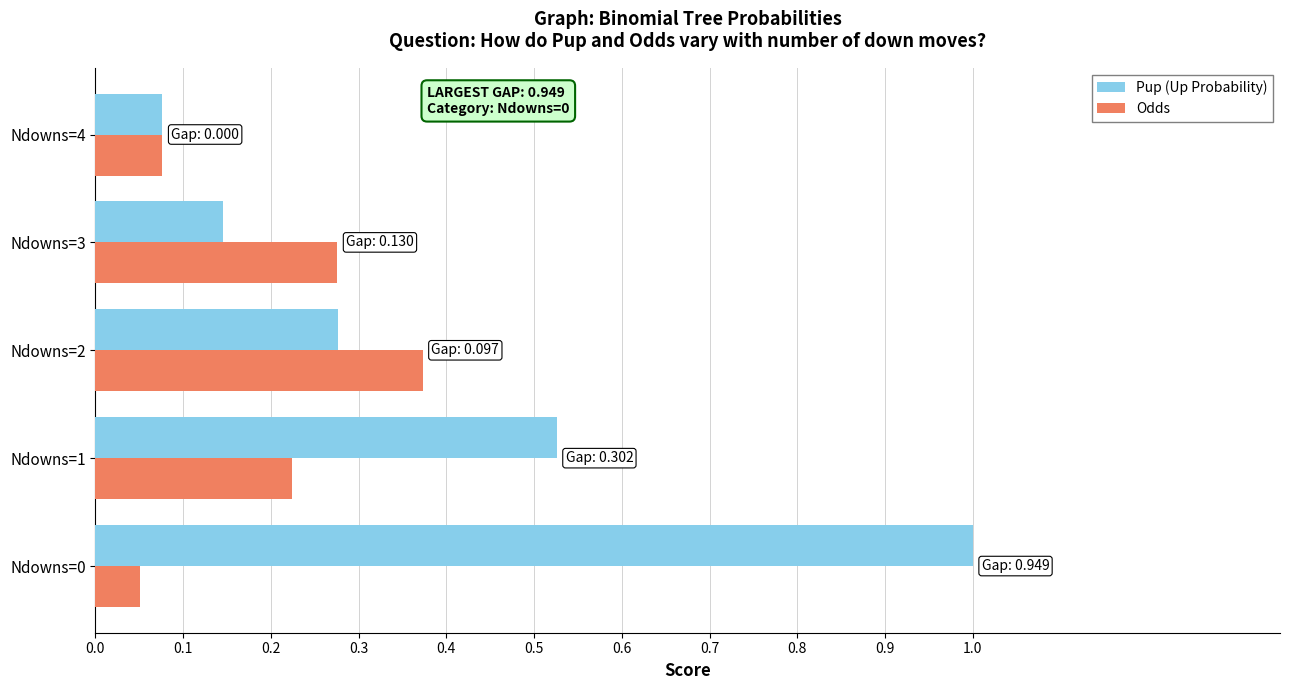

How many distinct data groups are displayed?

2